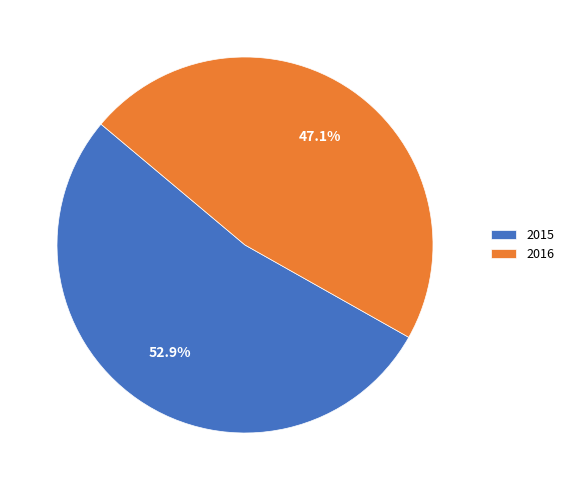

Which slice represents more than half of the pie?

2015